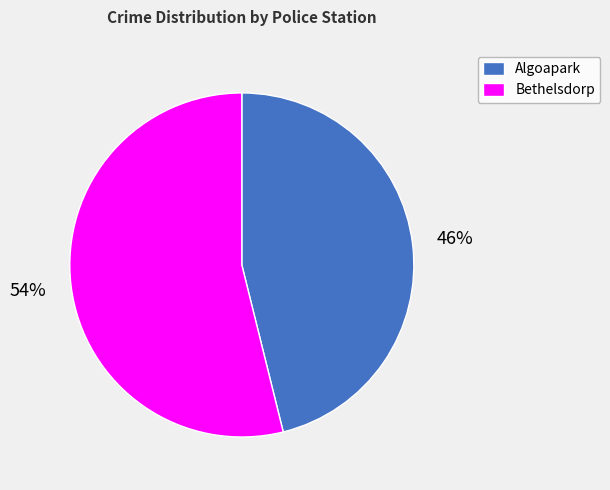

To the nearest percent, what is the average slice percentage?

50%